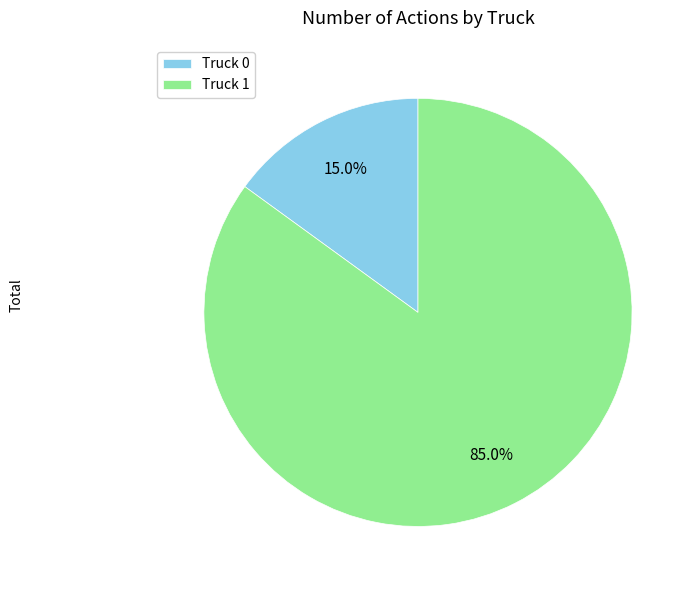

Is the sum of Truck 0 and Truck 1 greater than half?

Yes